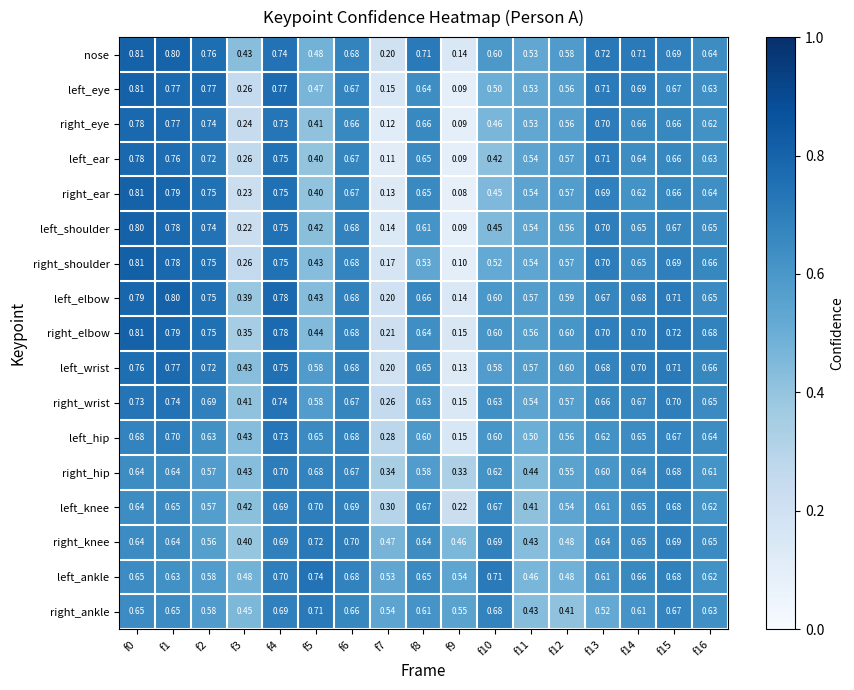

Which series has the largest range (max minus min)?

right_ear